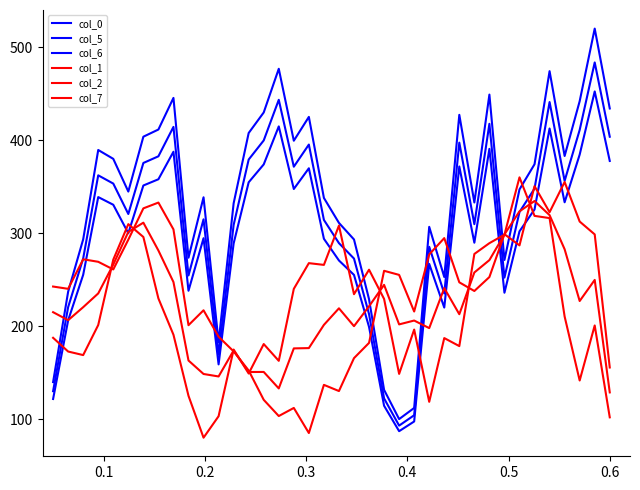

Which series has the largest range (max minus min)?

col_0